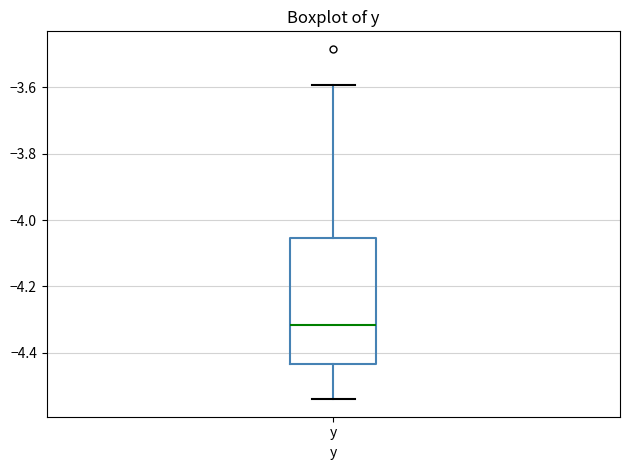

Where is the lower edge of the box for y on the y-axis? The values are not printed on the chart, so give them approximately, as read against the axis.

-4.44